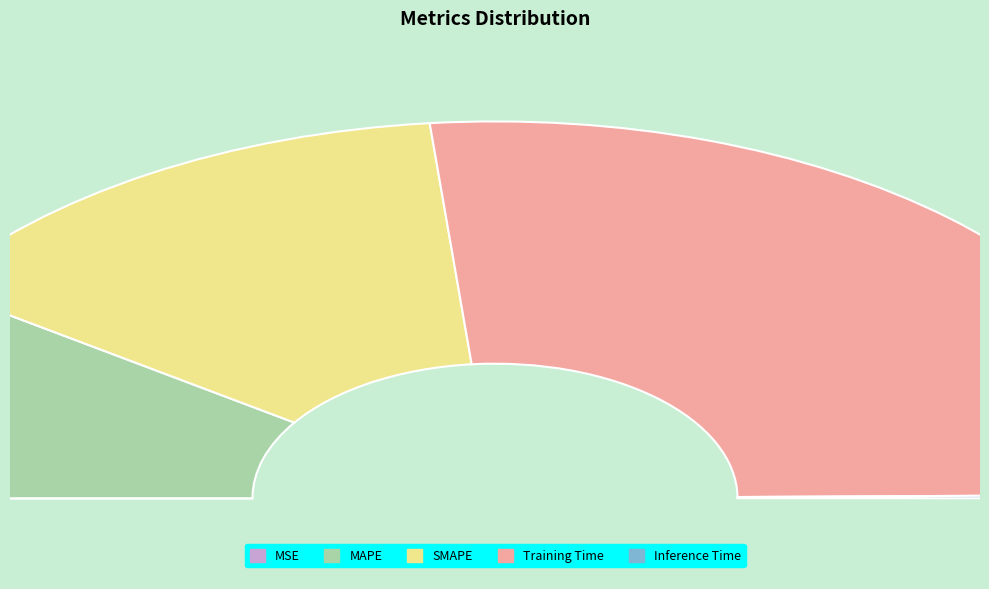

Which has a higher value, Inference Time or MSE?

Inference Time